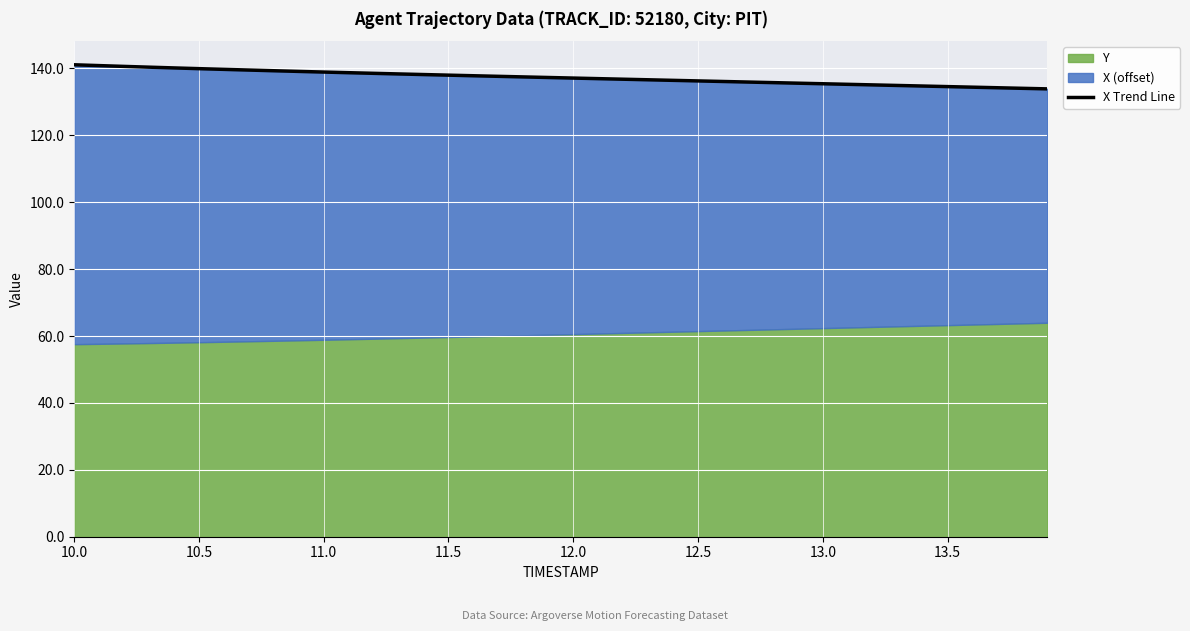

Where does the data first go above 137?

10.0